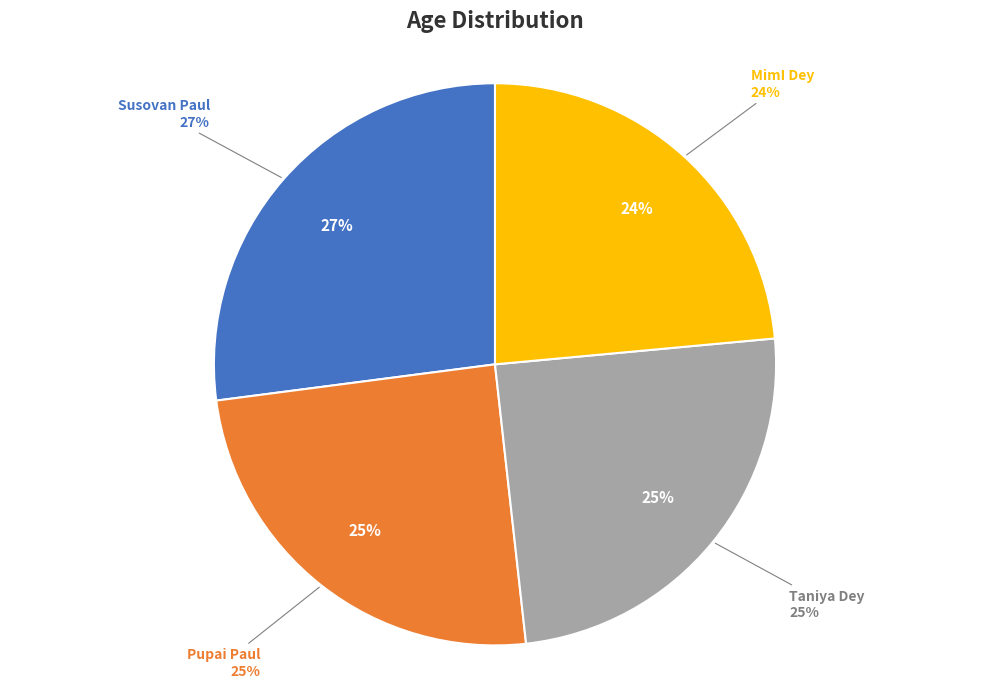

How many segments does this pie chart have?

4